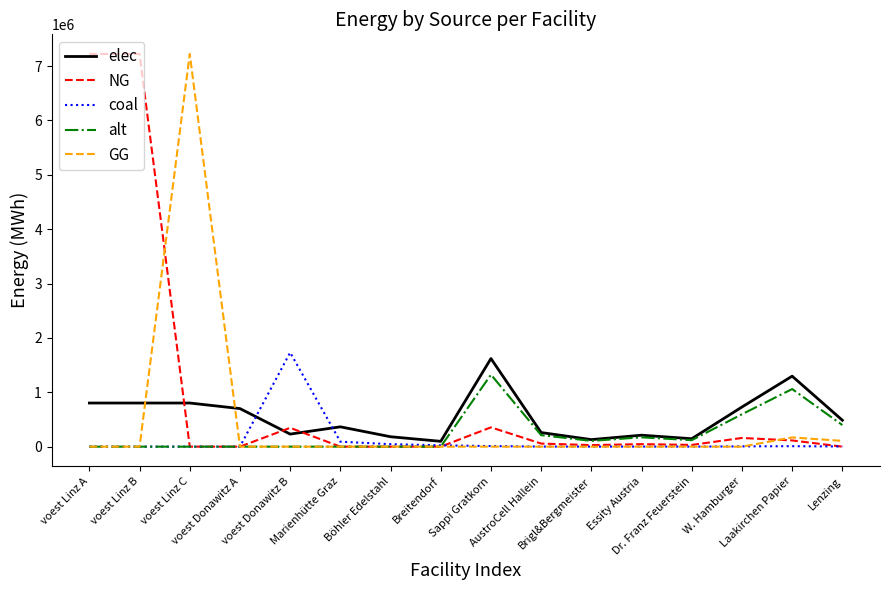

Which category has the highest value in the alt series?

Sappi Gratkorn